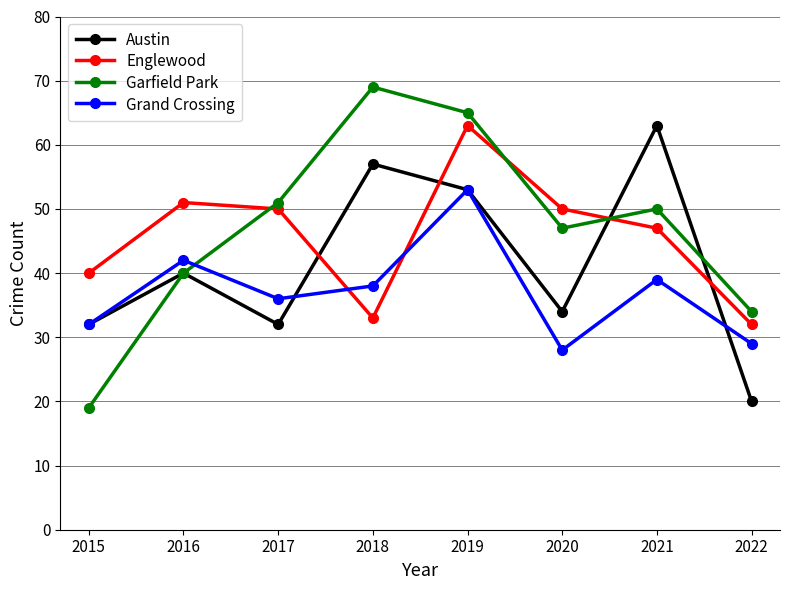

Which series changed the most between 2017 and 2018?

Austin